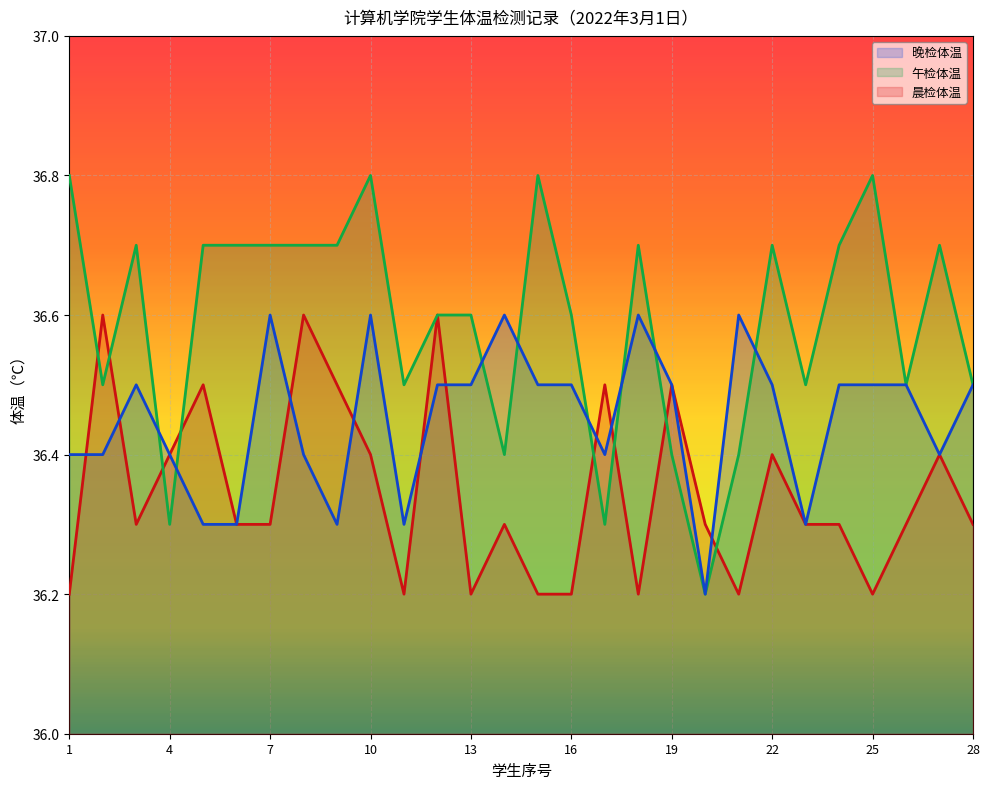

What are all the series names shown in the legend?

晚检体温, 午检体温, 晨检体温